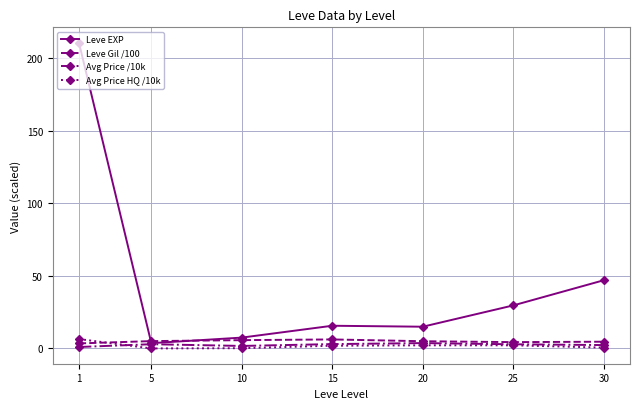

Which series has the widest spread of values?

Leve EXP